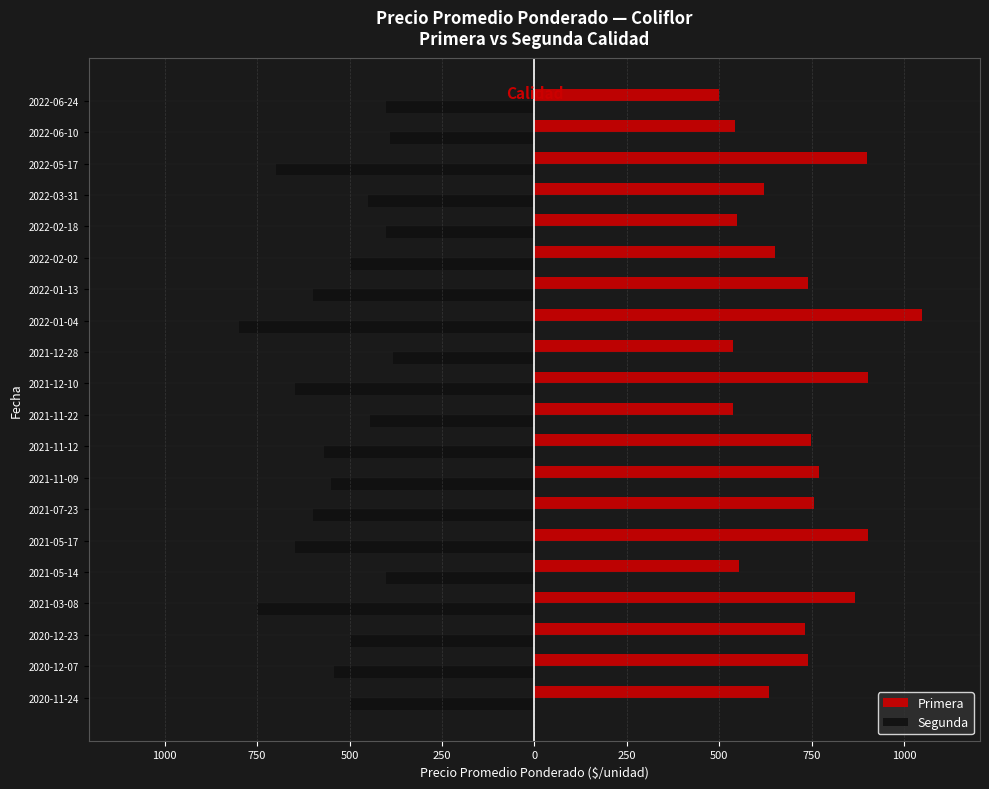

Which series has the largest range (max minus min)?

Primera